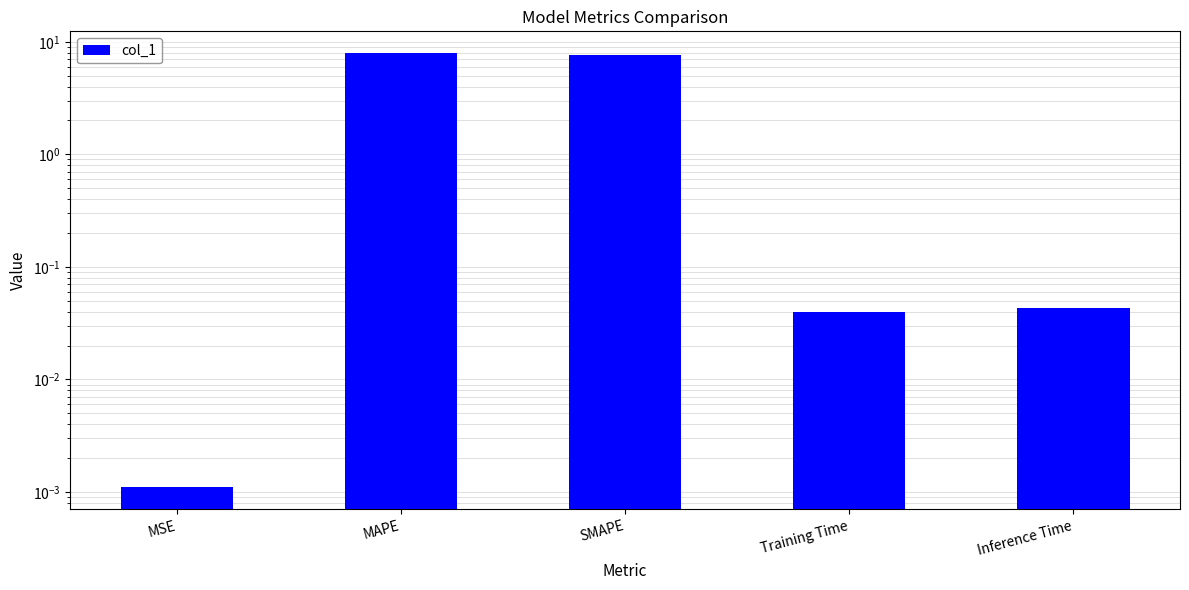

Rank the categories by value from highest to lowest.

MAPE, SMAPE, Inference Time, Training Time, MSE